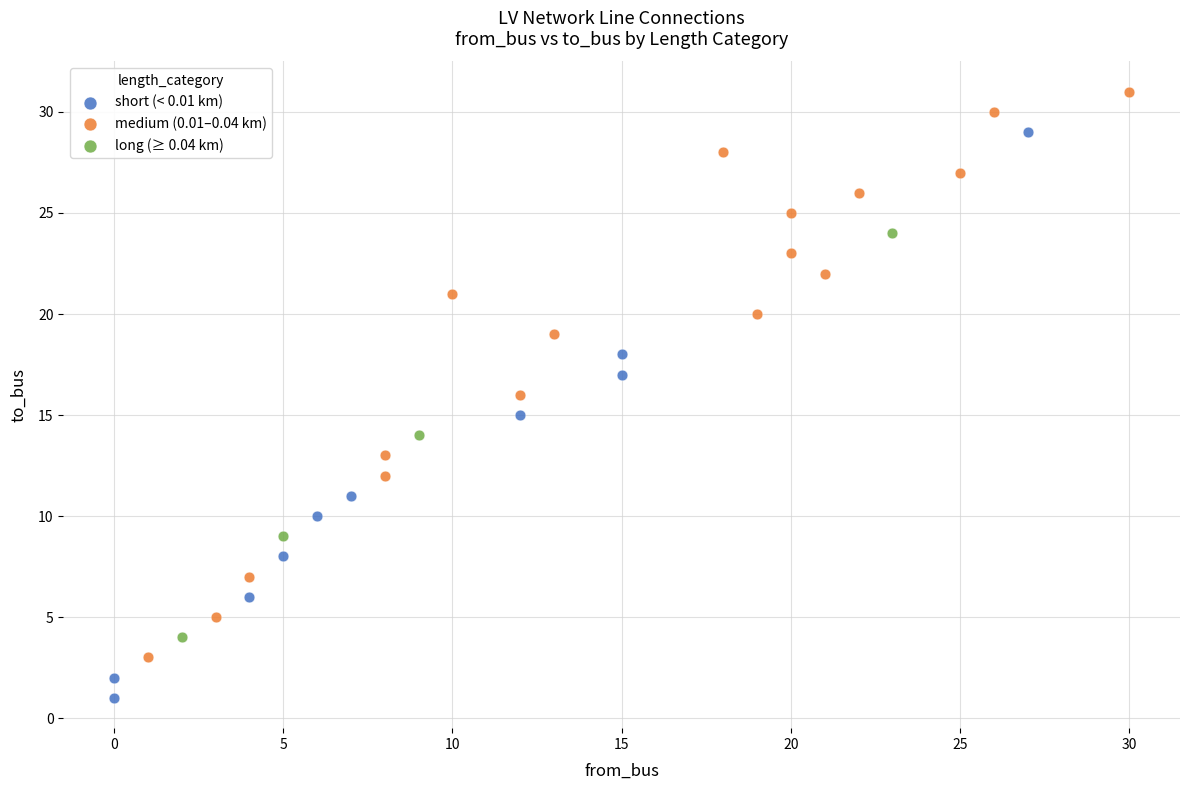

Which series contains the lowest Y value?

short (< 0.01 km)